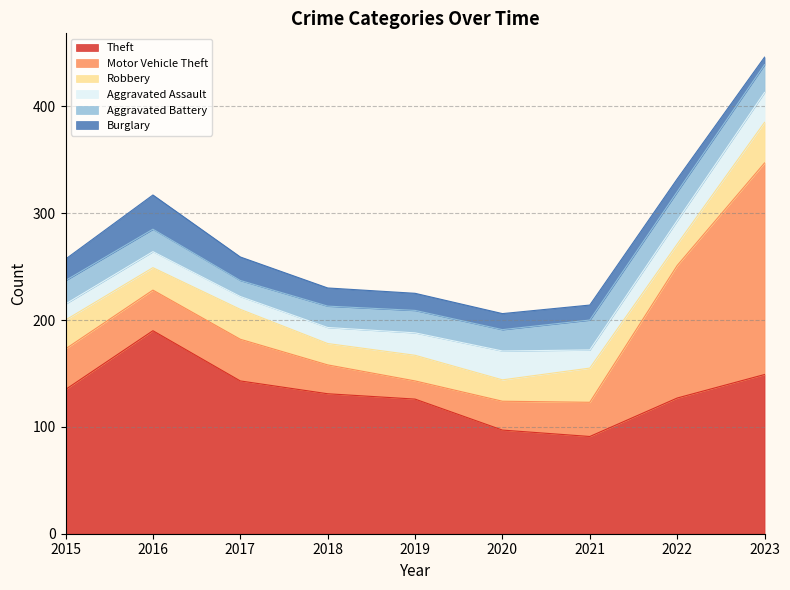

How many lines are shown in the chart?

6